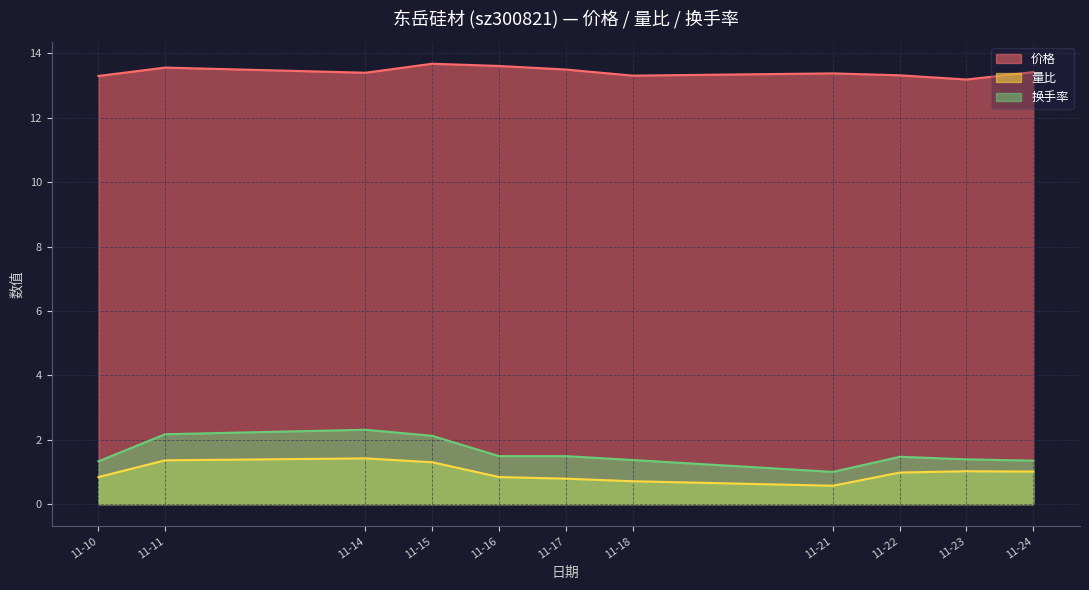

Which series has the widest spread of values?

换手率